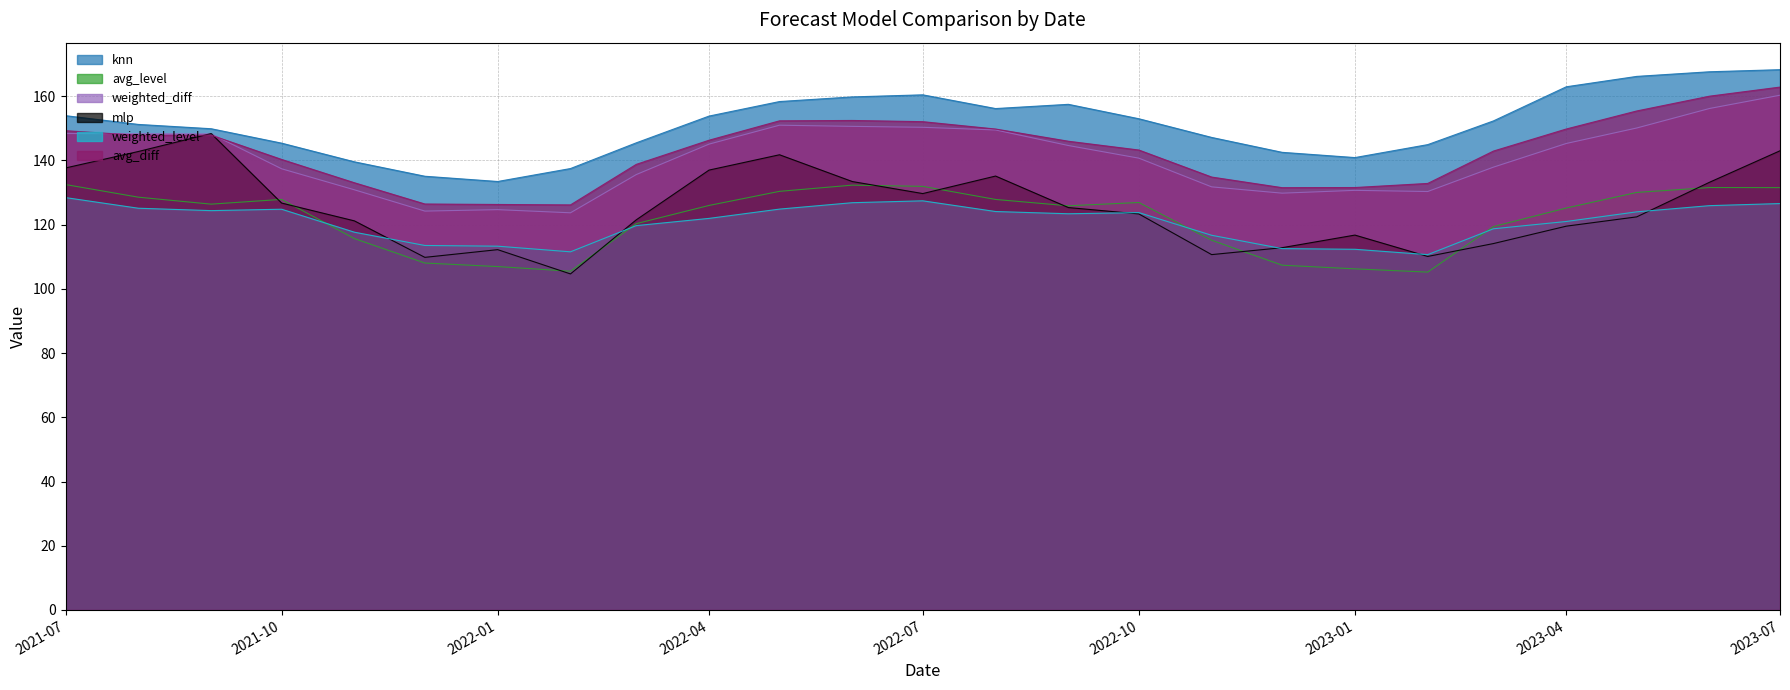

True or false: avg_diff and avg_level intersect in this chart.

False